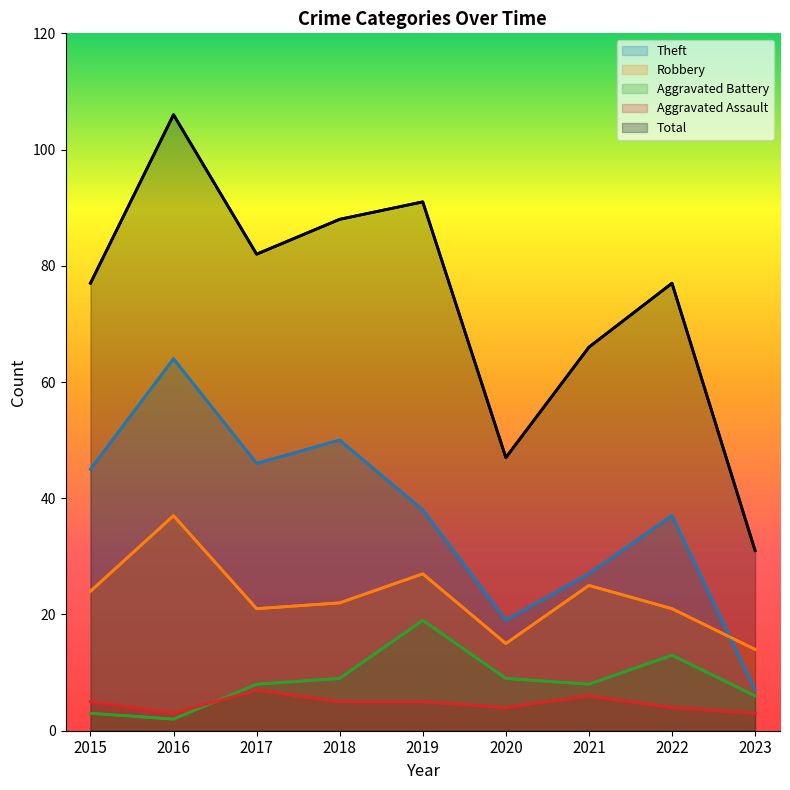

What is the sum of the Robbery values at 2021 and 2020?

40